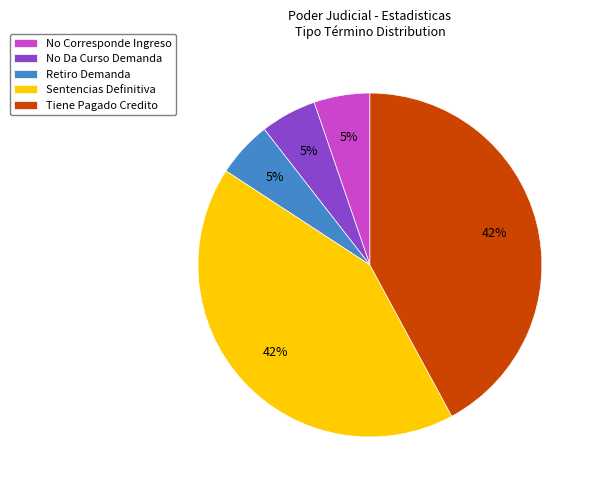

The Sentencias Definitiva slice represents 42% of the pie. True or false?

True